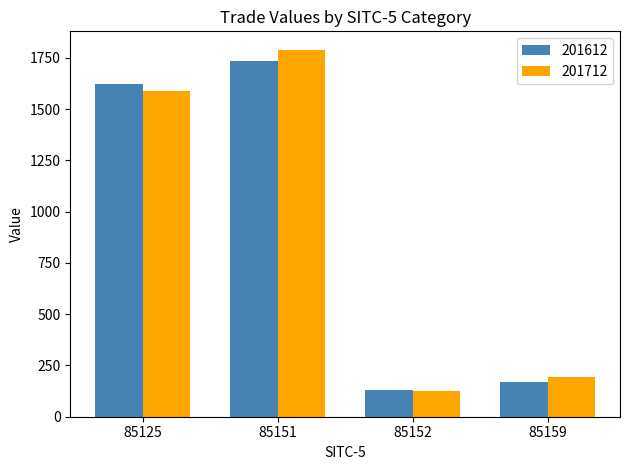

The 201712 series shows 205.4 at 85152. True or false?

False